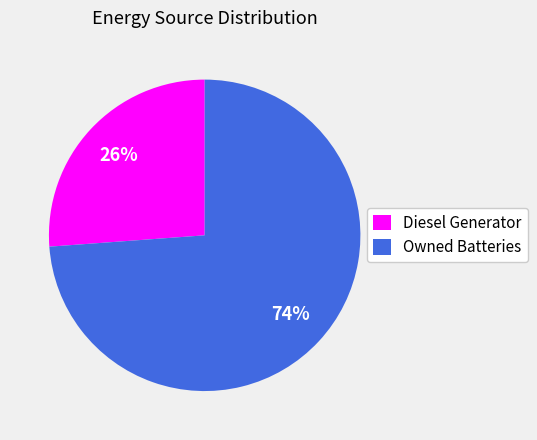

Is it true that Diesel Generator is 31% of the pie?

False